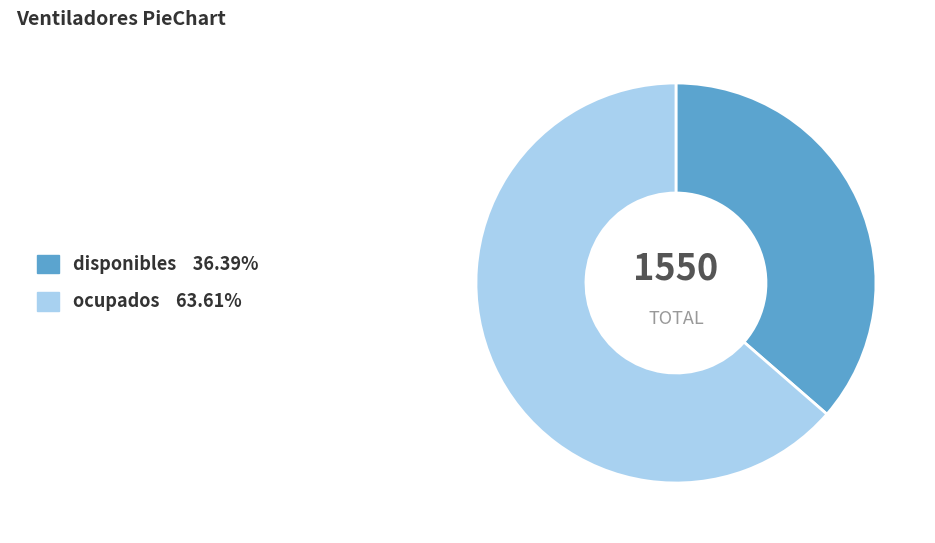

Count the number of slices in the pie.

2